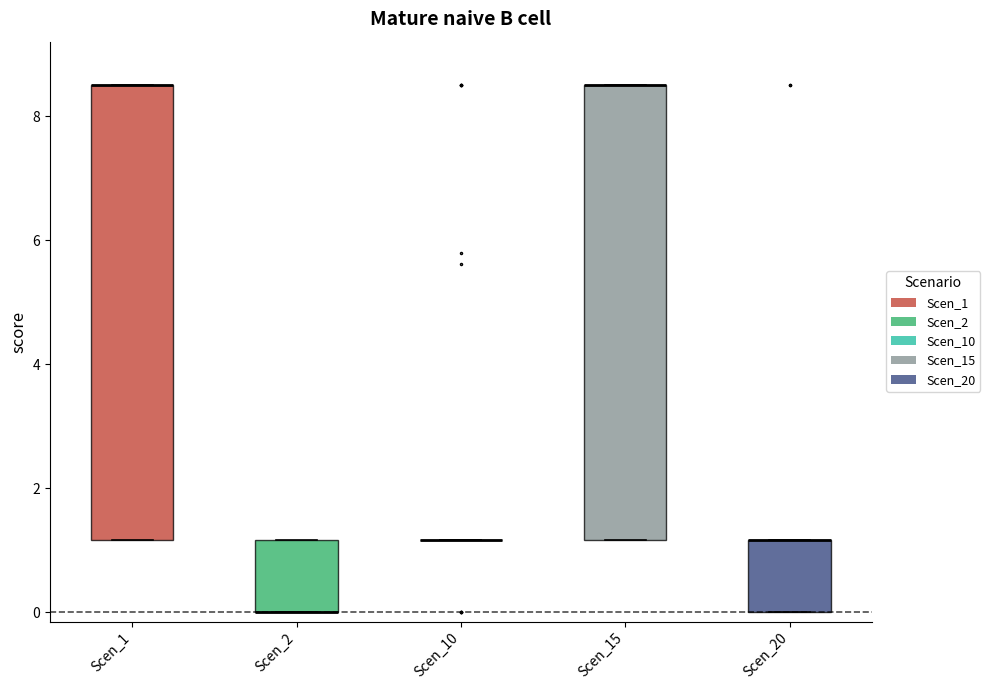

Reading left to right, read every box against the y-axis: the position of its median line, the range the box covers, and the ends of its whiskers. The values are not printed on the chart, so give them approximately, as read against the axis.

Scen_1: median 8.6 (drawn on the box's upper edge), box 1.2 to 8.6, whiskers 1.2 to 8.6
Scen_2: median 0.0 (drawn on the box's lower edge), box 0.0 to 1.2, whiskers 0.0 to 1.2
Scen_10: box collapsed to a line at 1.2, whiskers 1.2 to 1.2
Scen_15: median 8.6 (drawn on the box's upper edge), box 1.2 to 8.6, whiskers 1.2 to 8.6
Scen_20: median 1.2 (drawn on the box's upper edge), box 0.0 to 1.2, whiskers 0.0 to 1.2